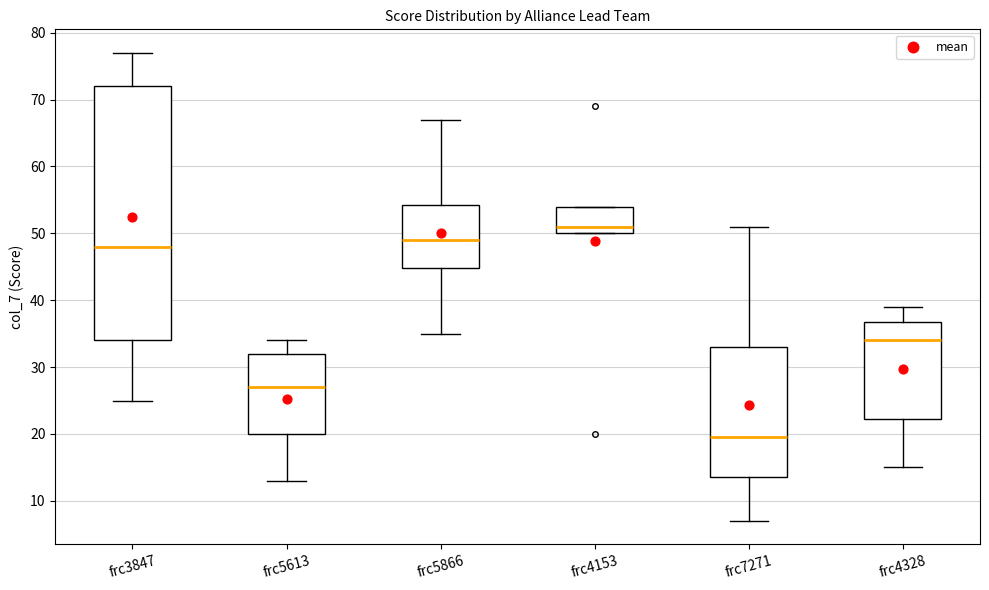

Reading left to right, transcribe this box plot: for each box, give where its median line is, the range the box spans, and where its two whiskers end, as read against the y-axis. The values are not printed on the chart, so give them approximately, as read against the axis.

frc3847: median 48, box 34 to 72, whiskers 25 to 77
frc5613: median 27, box 20 to 32, whiskers 13 to 34
frc5866: median 49, box 45 to 54, whiskers 35 to 67
frc4153: median 51, box 50 to 54, whiskers 50 to 54
frc7271: median 20, box 14 to 33, whiskers 7 to 51
frc4328: median 34, box 22 to 37, whiskers 15 to 39